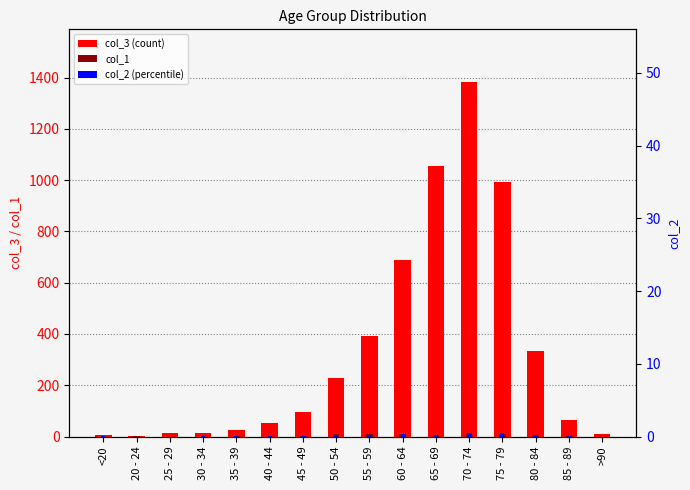

At which category is the sum across all series the highest?

70 - 74